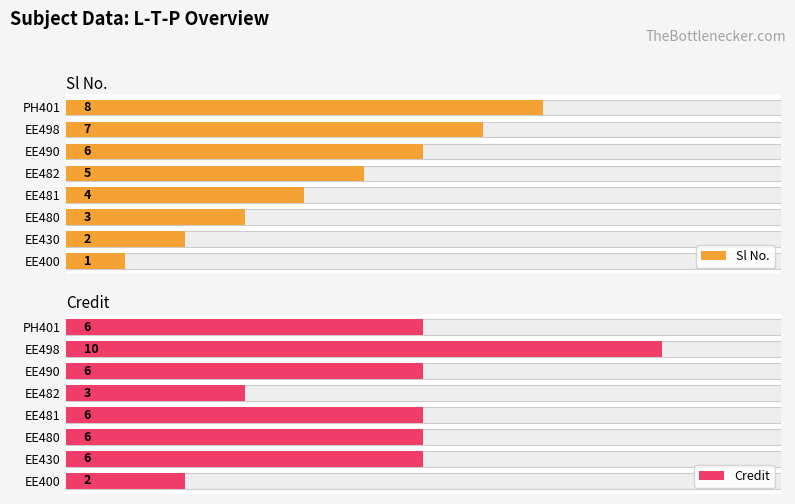

Does the chart contain any negative values?

No